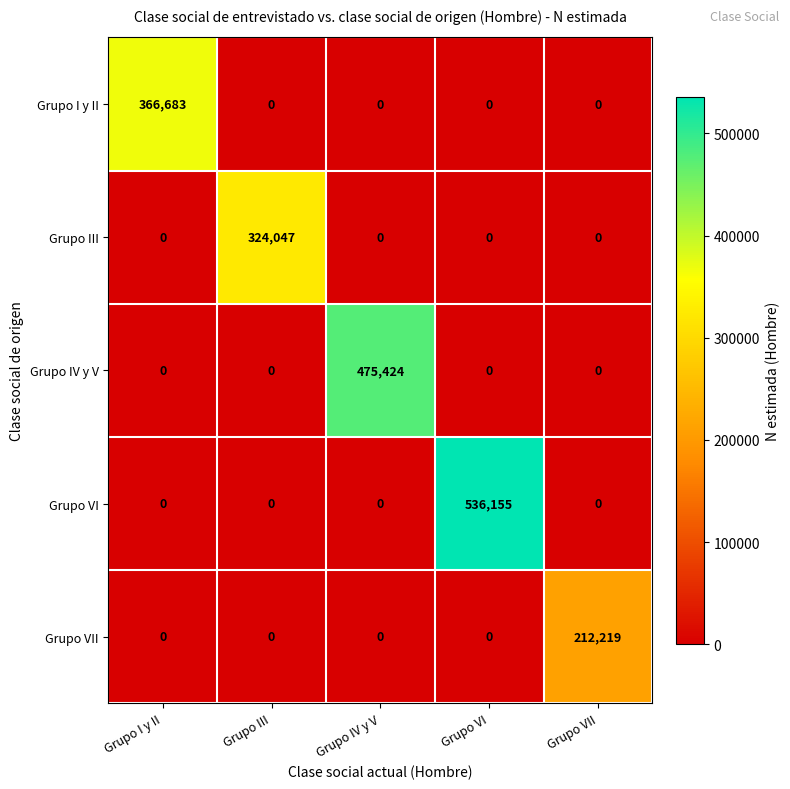

What is the maximum value shown in the chart?

536155